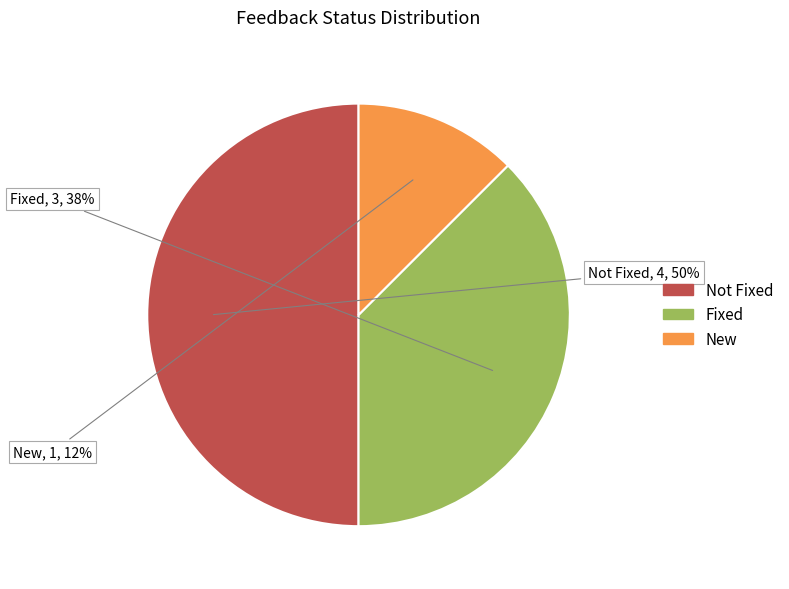

How many slices are in this pie chart?

3